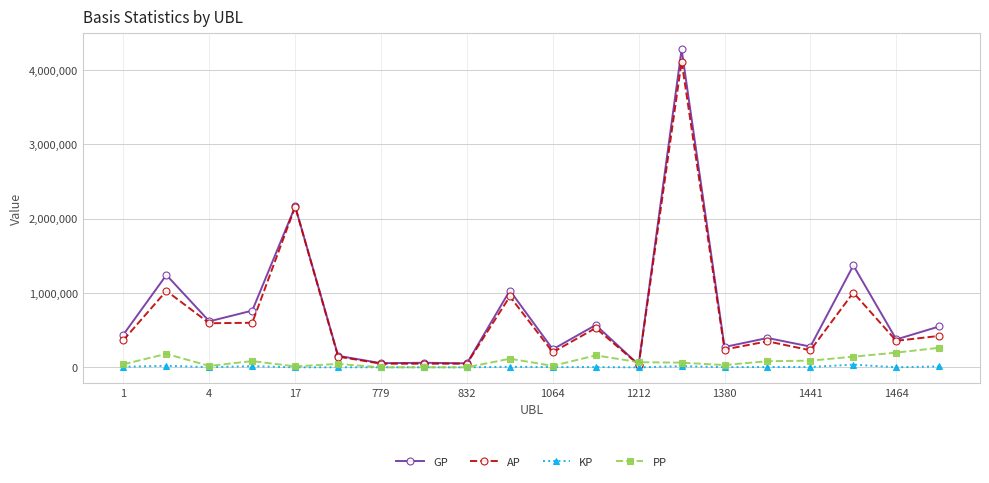

What is the highest value of the GP series?

4278949.0